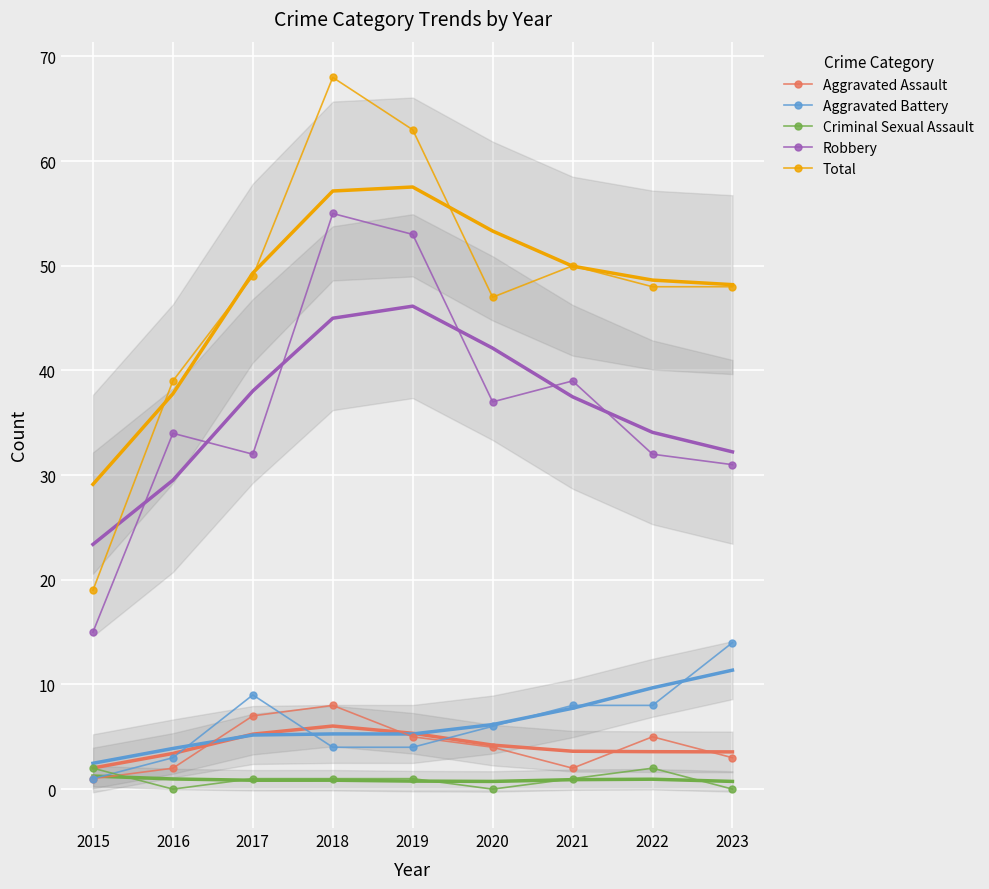

How many data points in Aggravated Battery are less than 6?

4